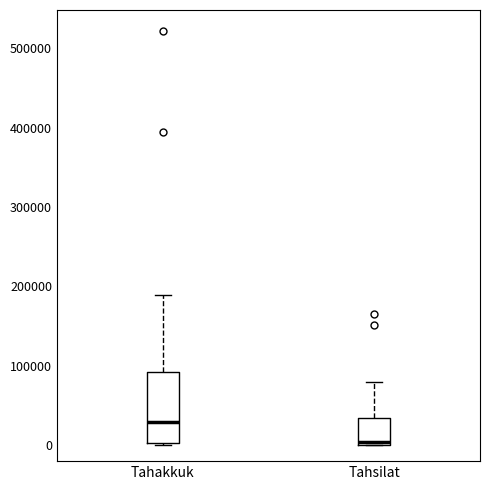

Reading left to right, read every box against the y-axis: the position of its median line, the range the box covers, and the ends of its whiskers. The values are not printed on the chart, so give them approximately, as read against the axis.

Tahakkuk: median 30000, box 0 to 90000, whiskers 0 to 190000
Tahsilat: median 0 (just above the box's lower edge), box 0 to 30000, whiskers 0 to 80000